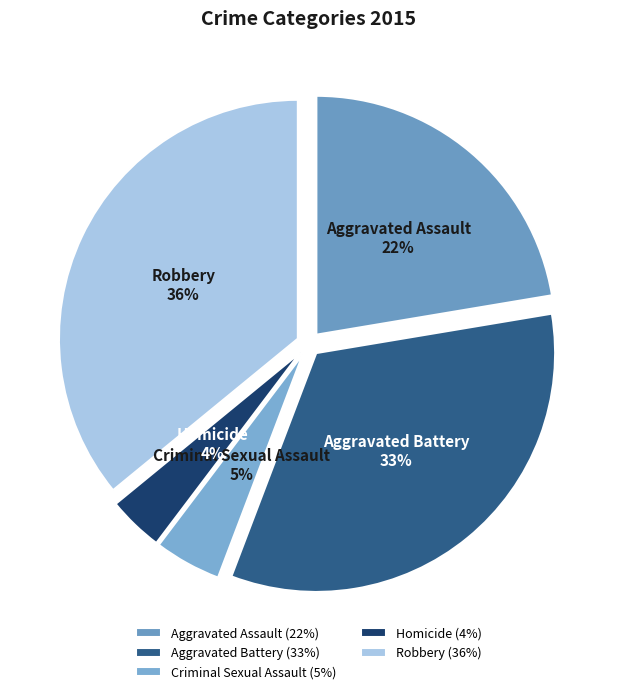

The Aggravated Battery slice represents 39% of the pie. True or false?

False